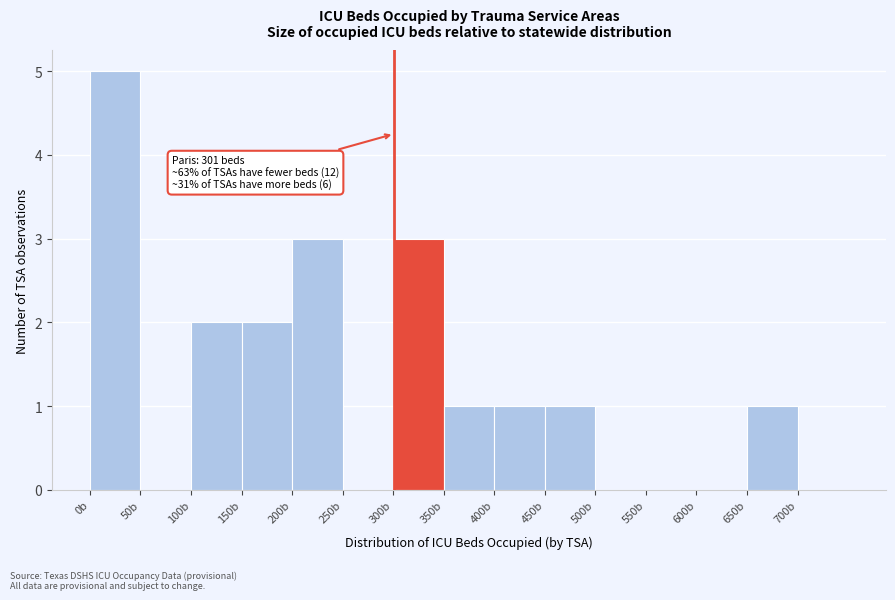

Which range on the x-axis has the tallest bar?

0 to 50